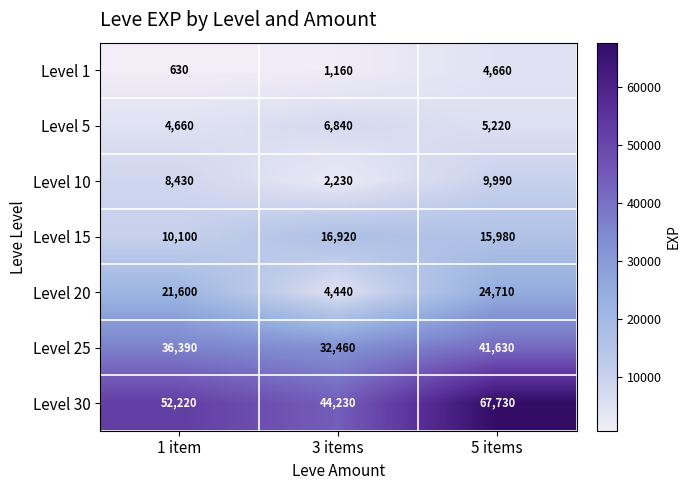

Reading left to right, transcribe all the data shown in this chart.

Level 1: 1 item=630	3 items=1160	5 items=4660
Level 5: 1 item=4660	3 items=6840	5 items=5220
Level 10: 1 item=8430	3 items=2230	5 items=9990
Level 15: 1 item=10100	3 items=16920	5 items=15980
Level 20: 1 item=21600	3 items=4440	5 items=24710
Level 25: 1 item=36390	3 items=32460	5 items=41630
Level 30: 1 item=52220	3 items=44230	5 items=67730